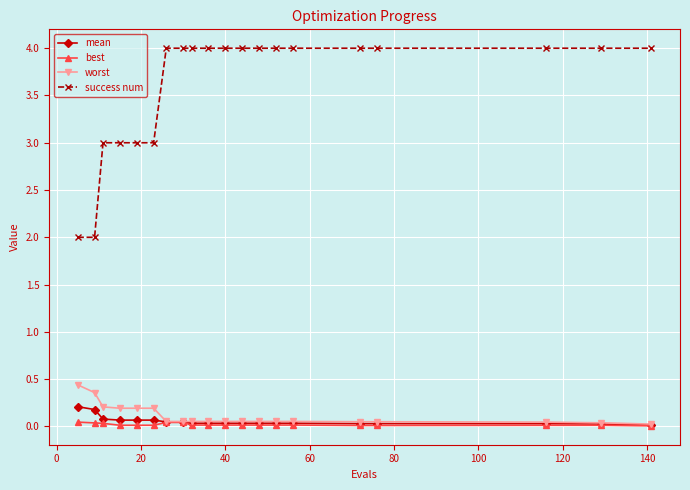

Does the chart have visible grid lines?

Yes